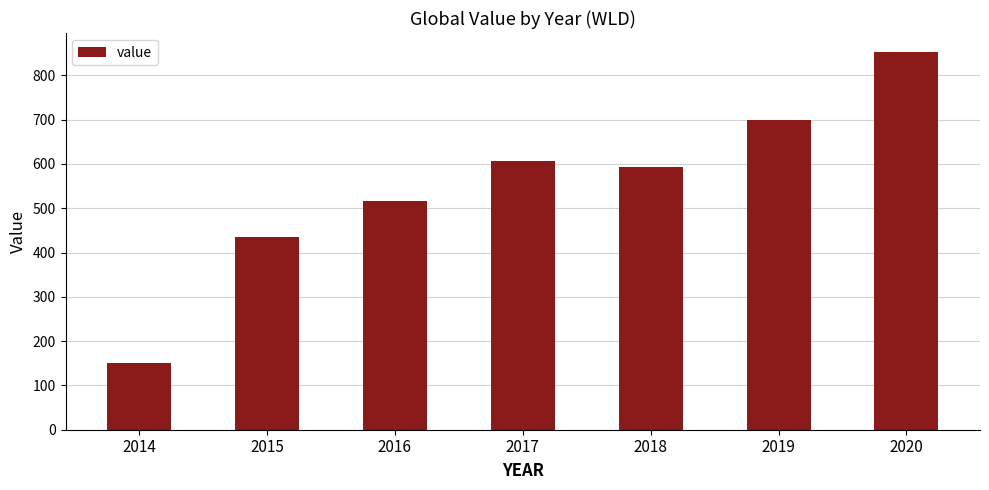

How many values are between 435 and 699?

5